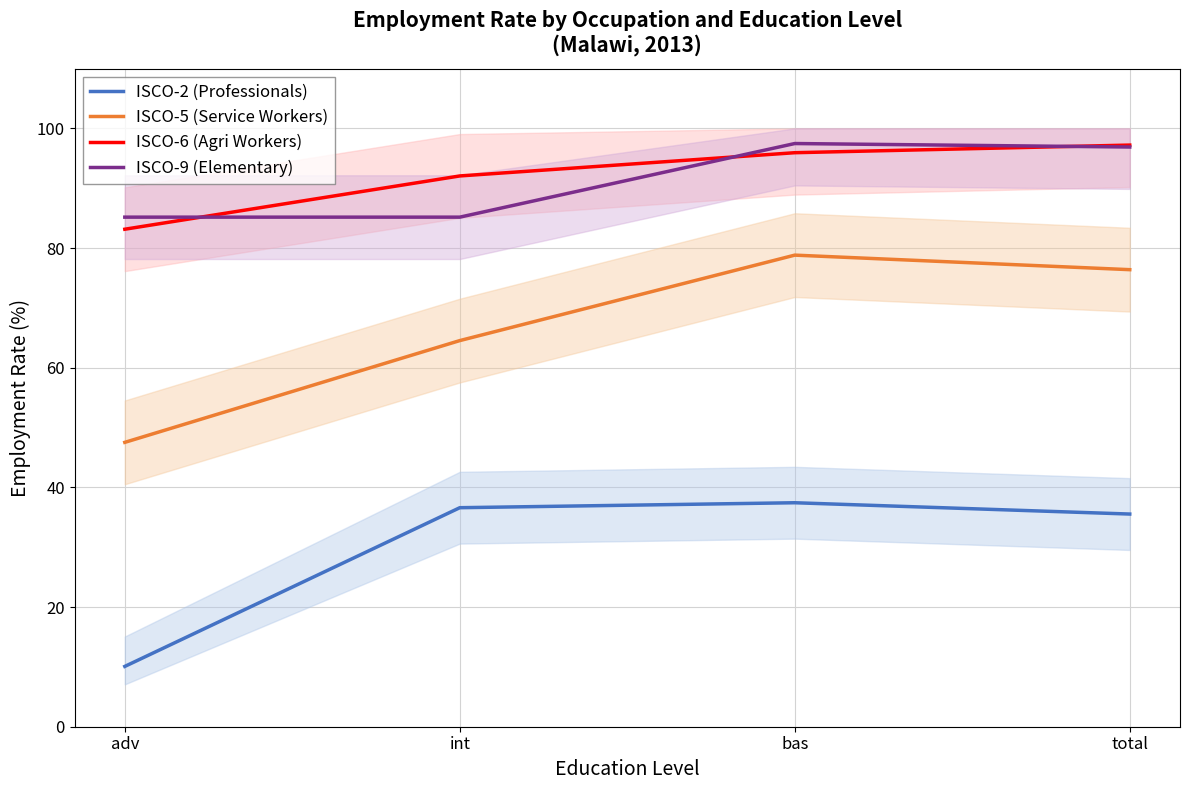

How many lines are shown in the chart?

4